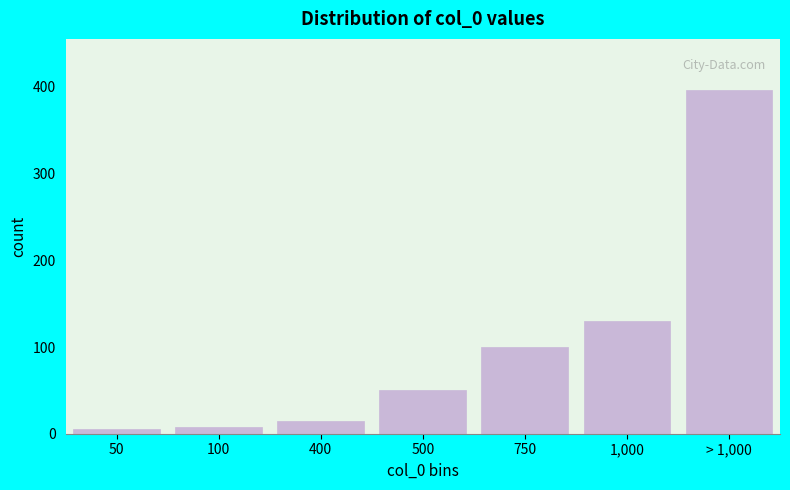

Reading left to right, extract all data points from this chart.

50=5	100=8	400=15	500=50	750=100	1,000=130	> 1,000=396